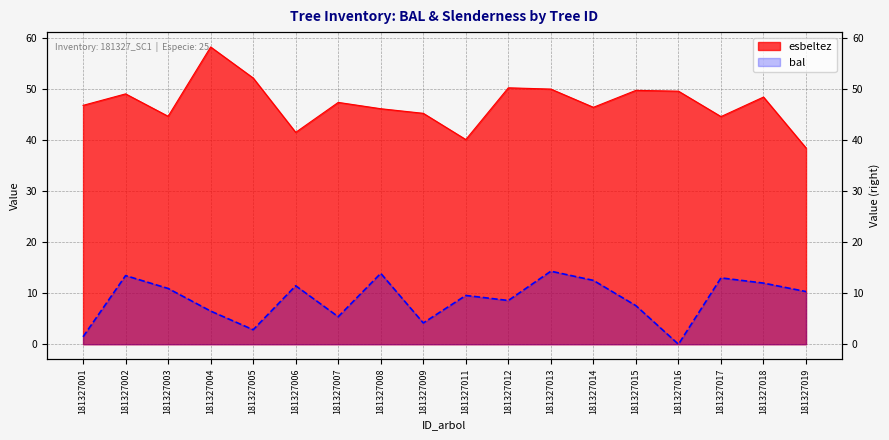

At which label does bal reach its peak?

181327013